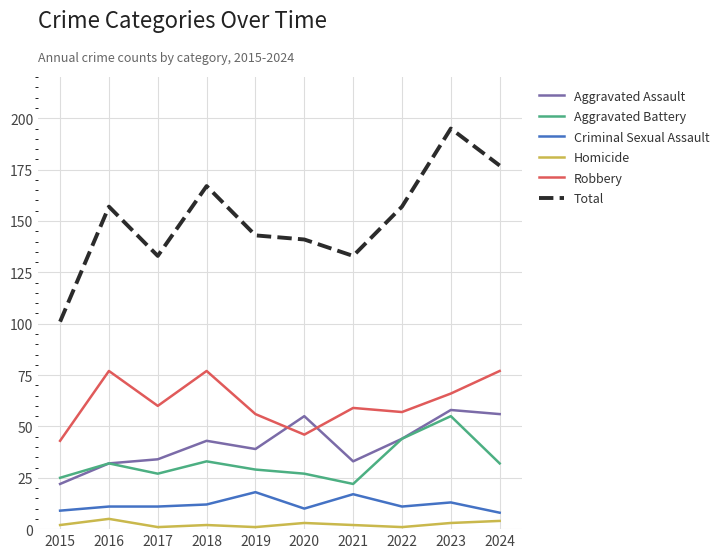

Does the chart display data point markers on the line(s)?

No